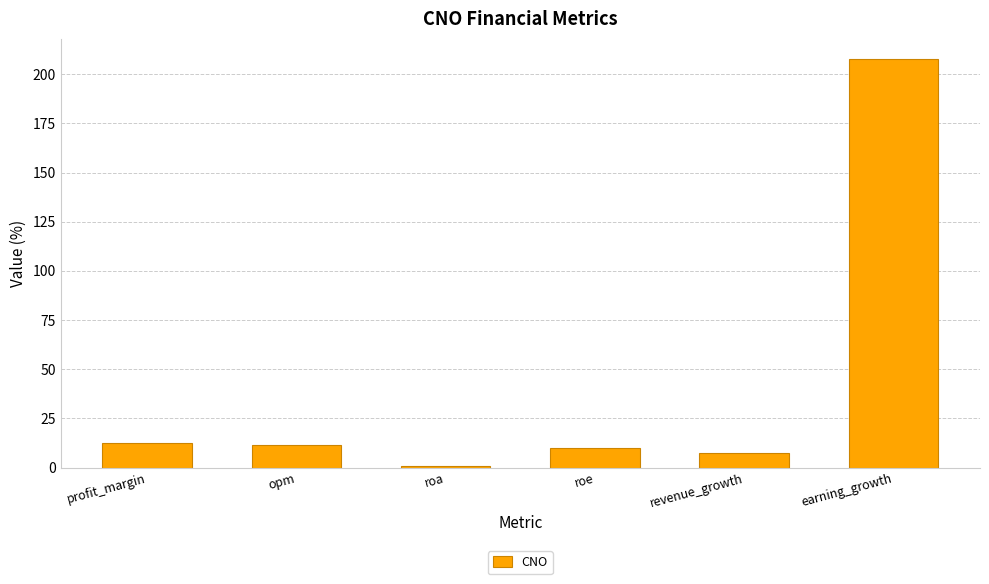

What is the label of the 6th bar from the left?

earning_growth